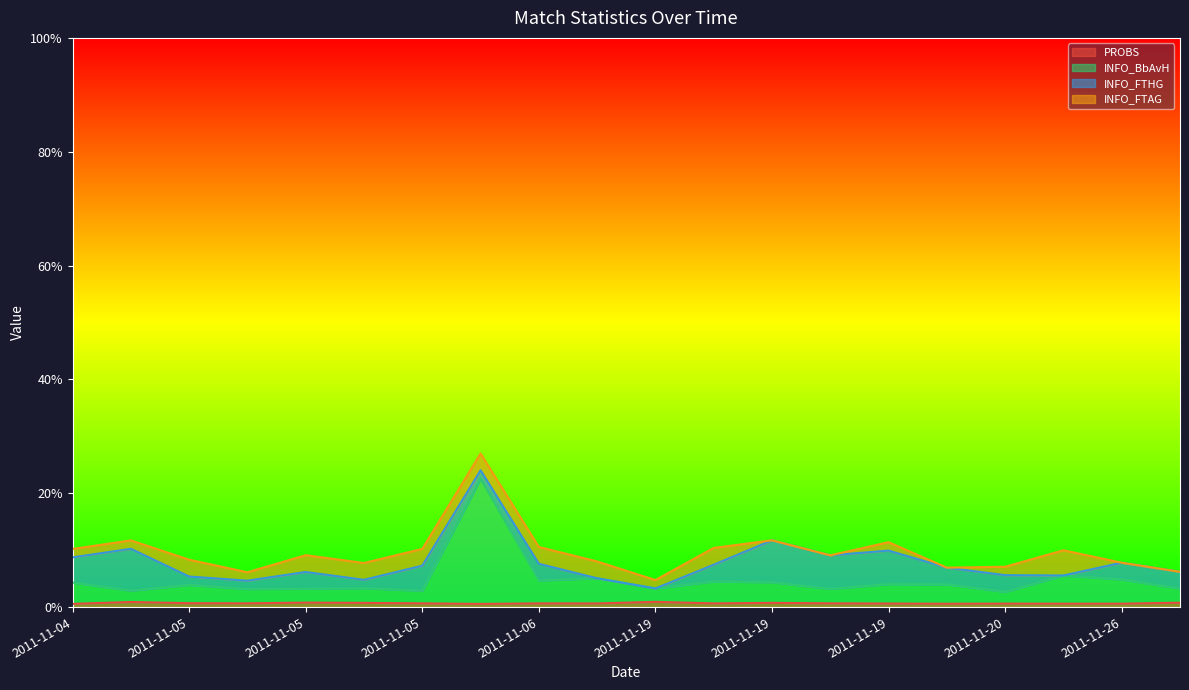

True or false: INFO_BbAvH and PROBS intersect in this chart.

False